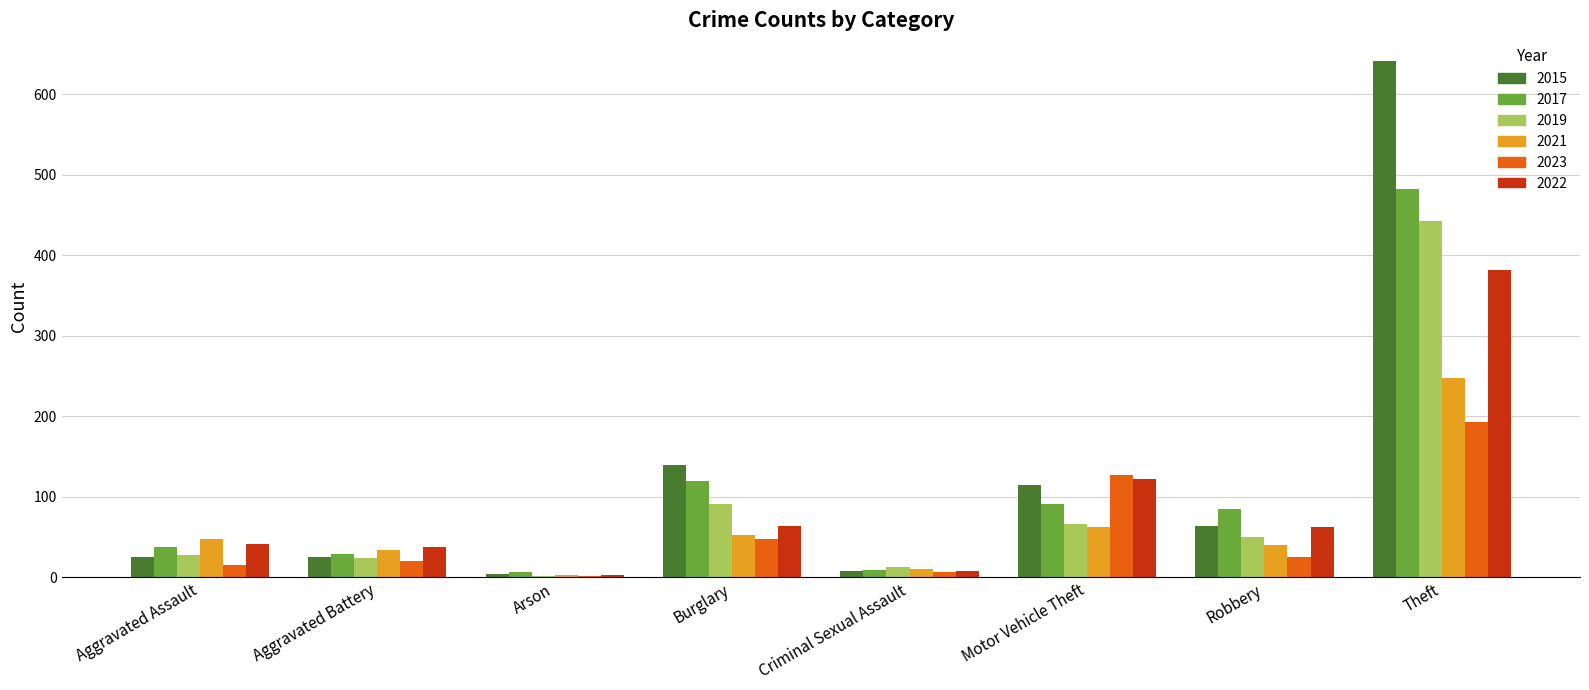

What is the sum of all 2023 values?

436